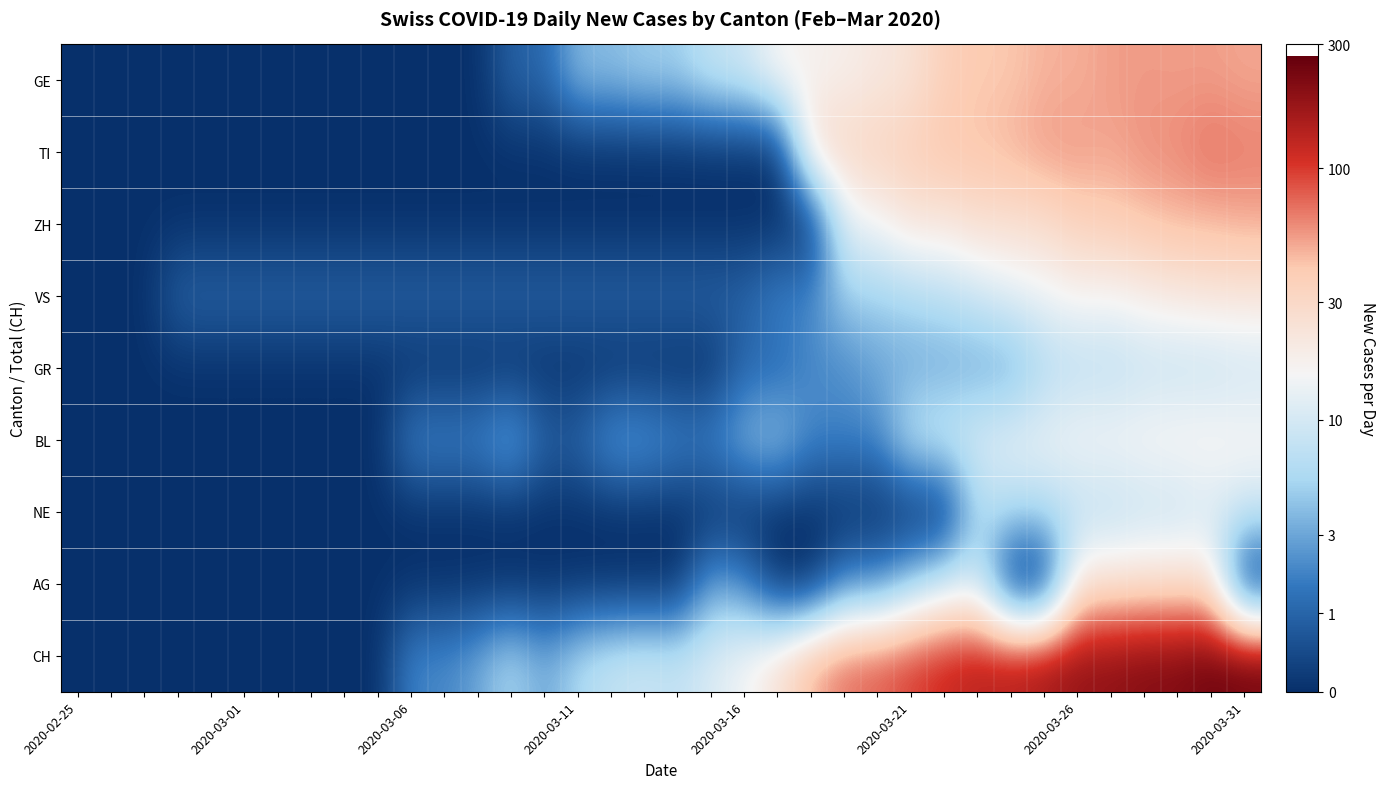

How many data points does each series have?

36